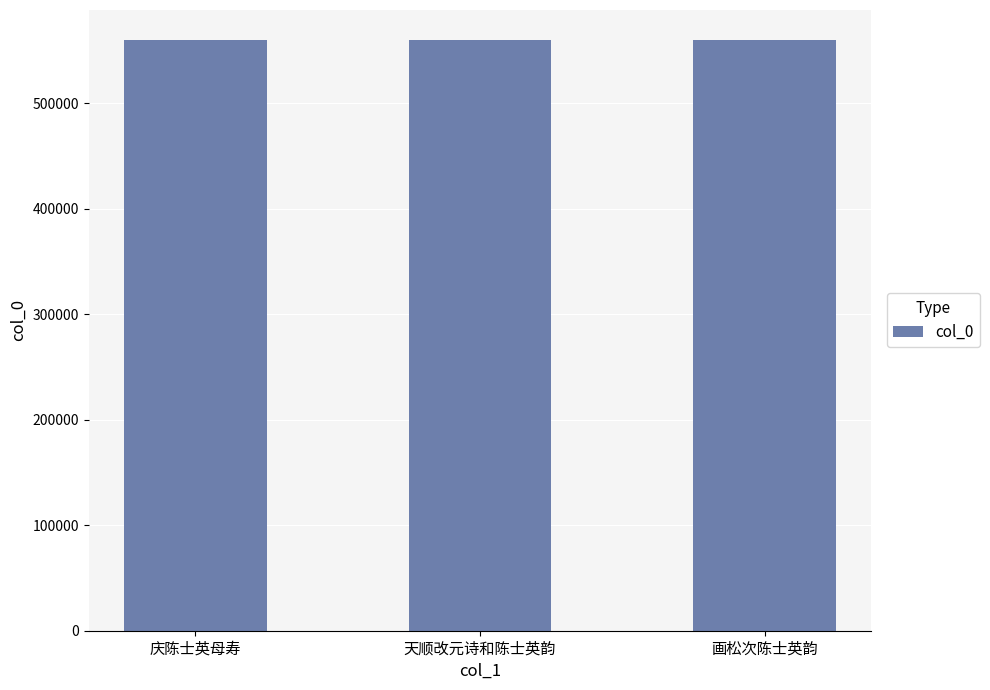

What is the maximum value shown in the chart?

560576